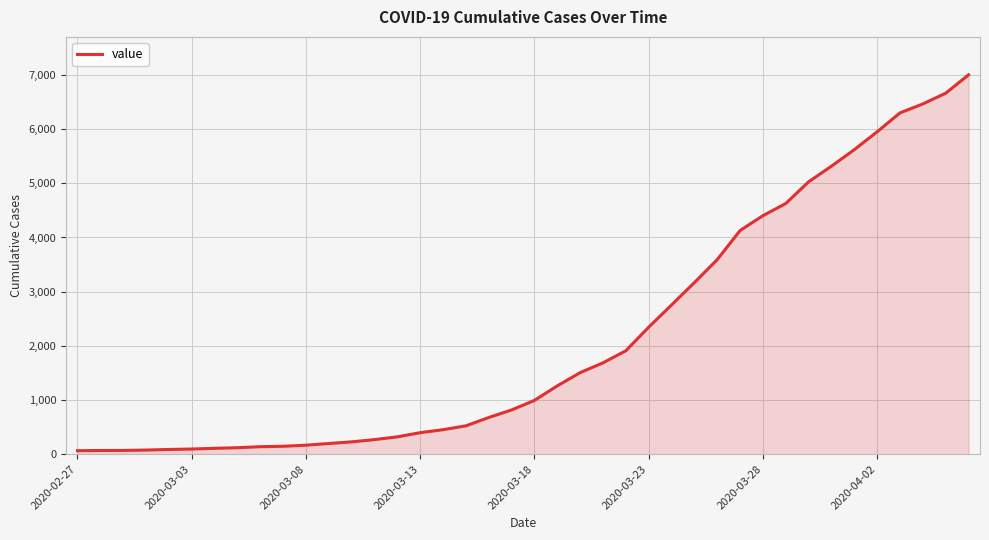

What is the difference between the maximum and minimum values?

6939